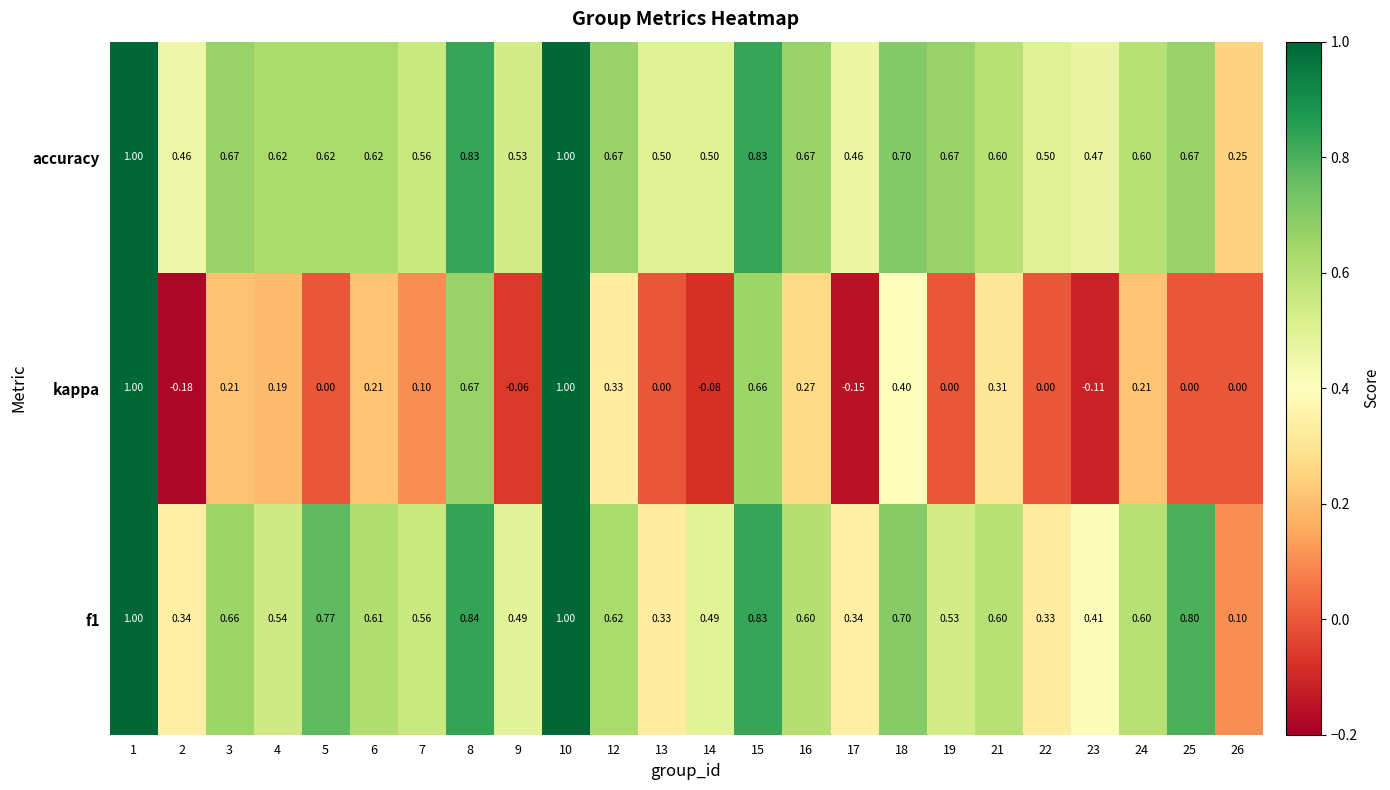

Which label corresponds to the smallest value in the chart?

2